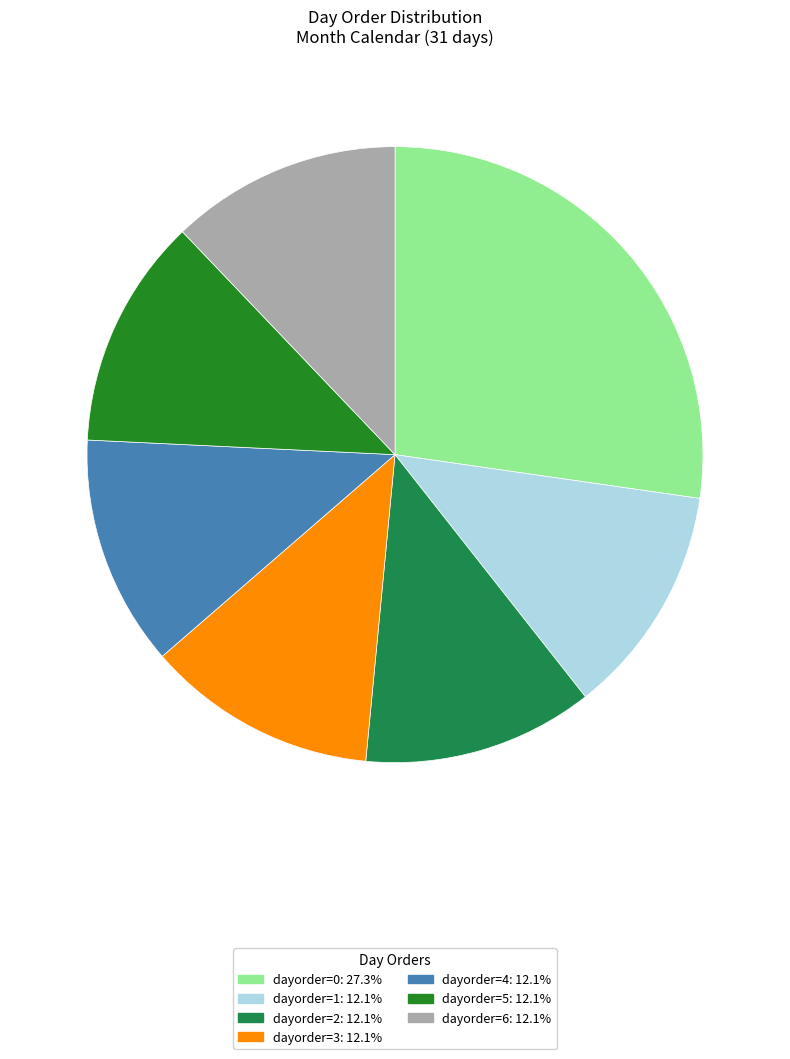

Does any single category account for the majority?

No